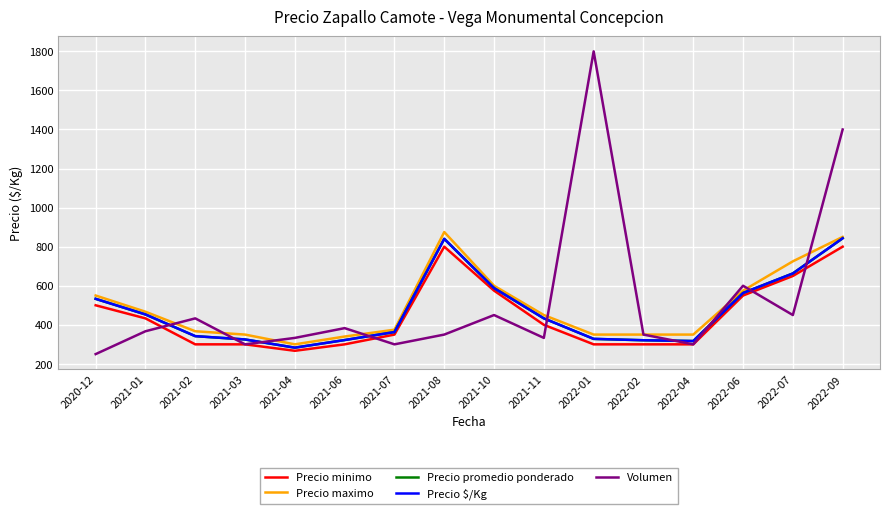

Which series changed the most between 2021-08 and 2022-09?

Volumen